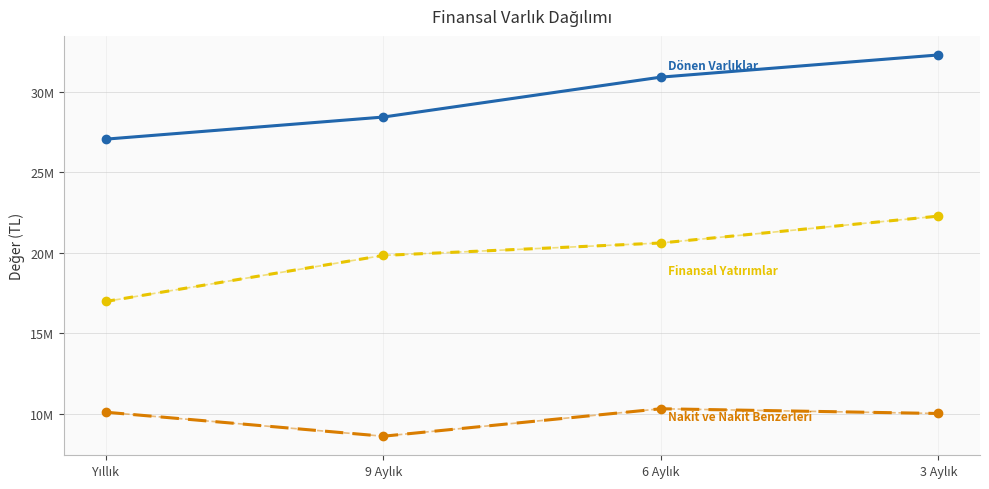

What is the minimum value shown in the chart?

8598791